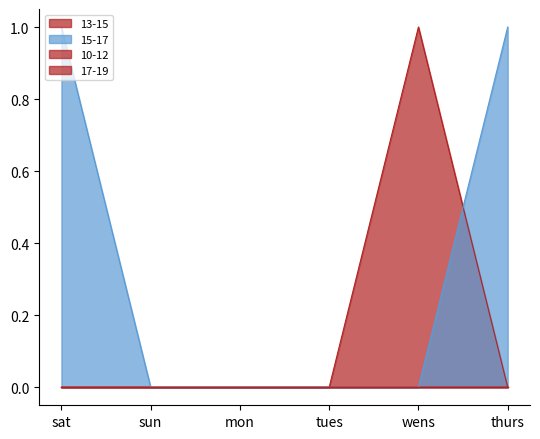

The 15-17 series shows 0 at tues. True or false?

True